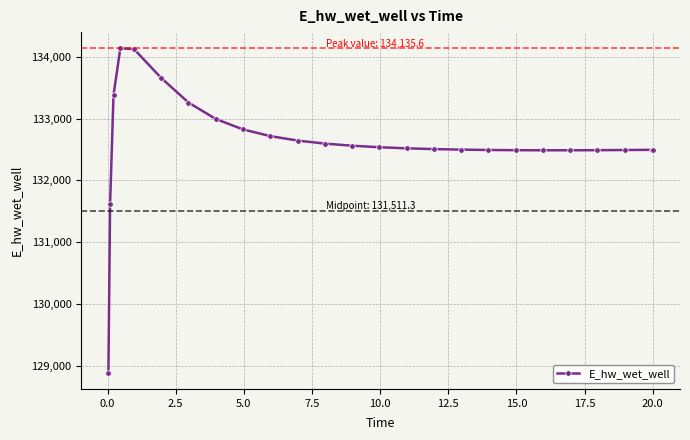

What is the sum of all values?

3315363.7